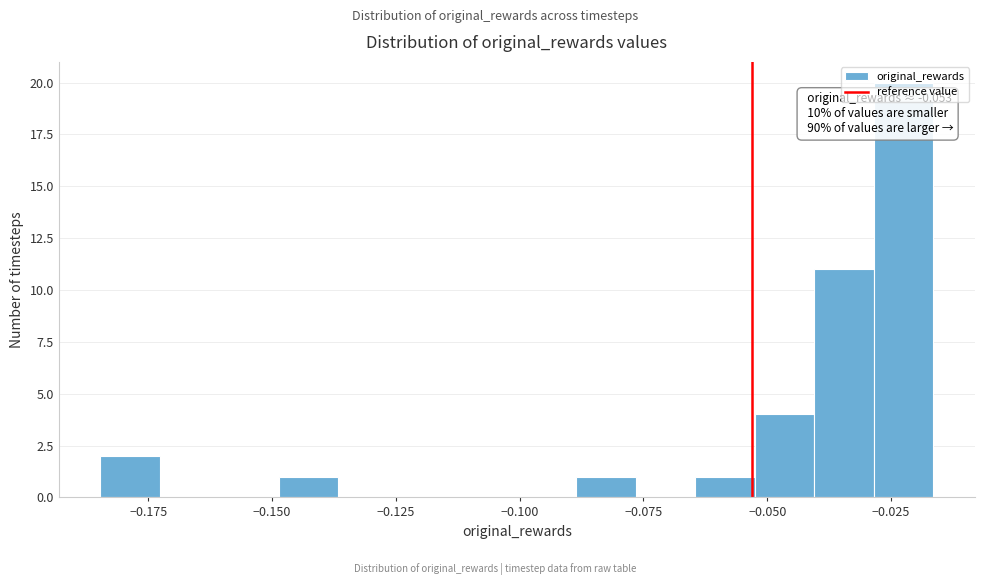

Around what value on the x-axis is the tallest bar? Give the approximate position of its centre, as read against the axis.

-0.025